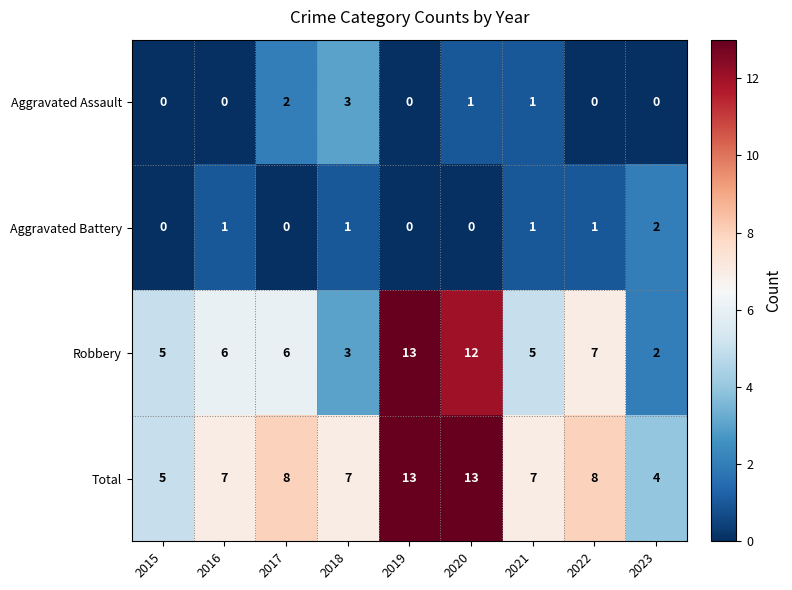

How many Aggravated Assault values are between 0 and 1?

7